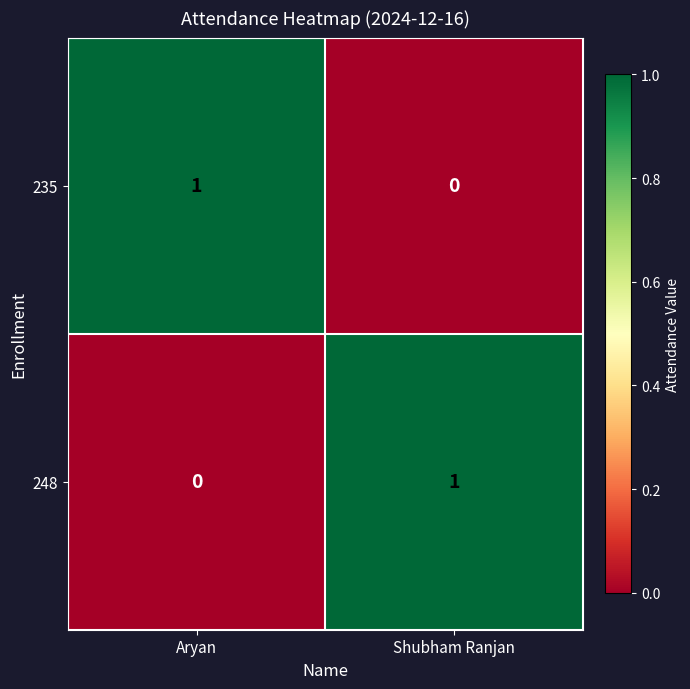

True or false: 248 has a value of 0 at Aryan.

True